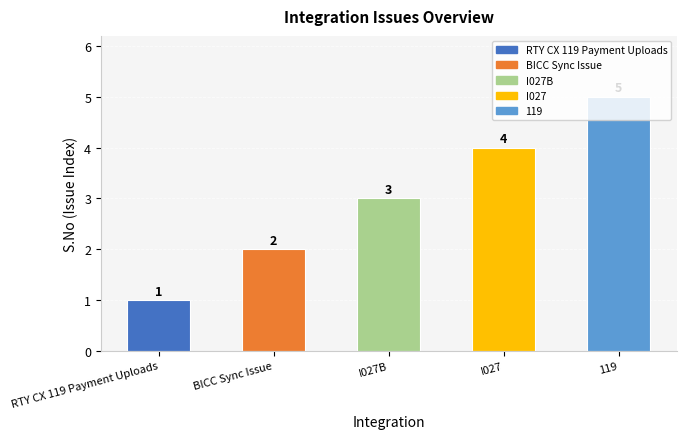

What position from the right is 119?

1